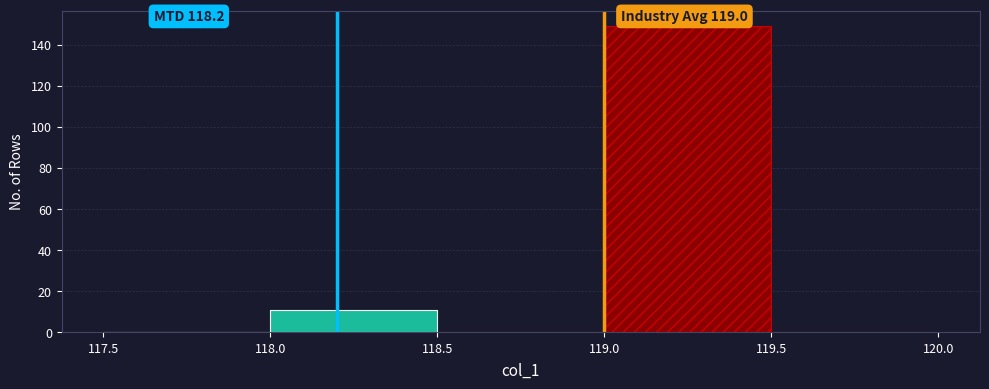

Which range on the x-axis has the tallest bar?

119.0 to 119.5